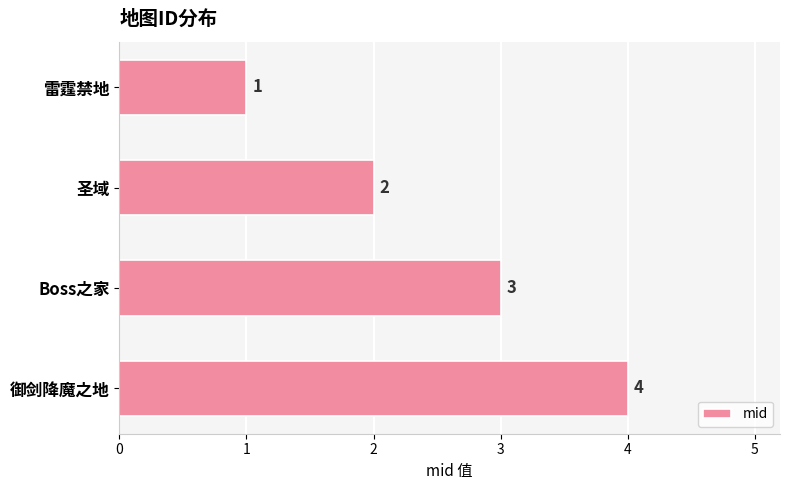

The chart shows a value of 1 at 御剑降魔之地. True or false?

False